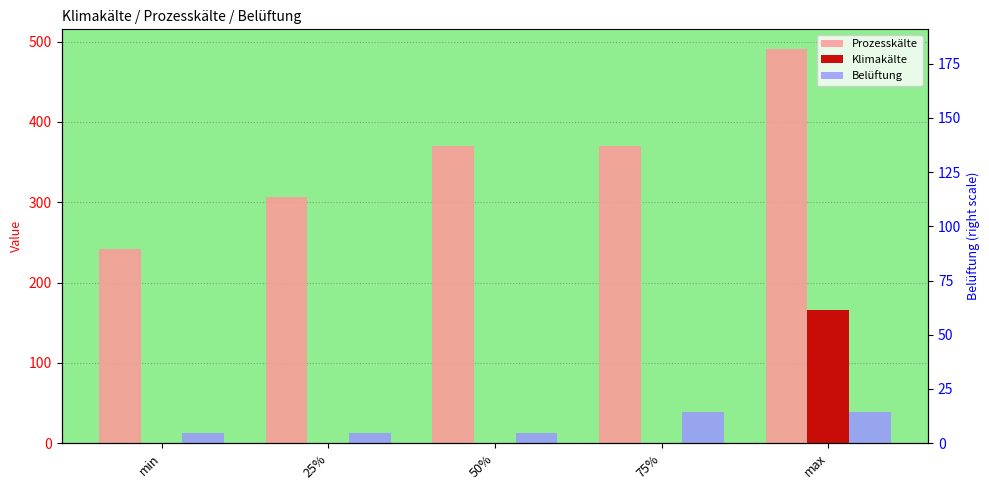

The value of Prozesskälte at max is 490.8. True or false?

True